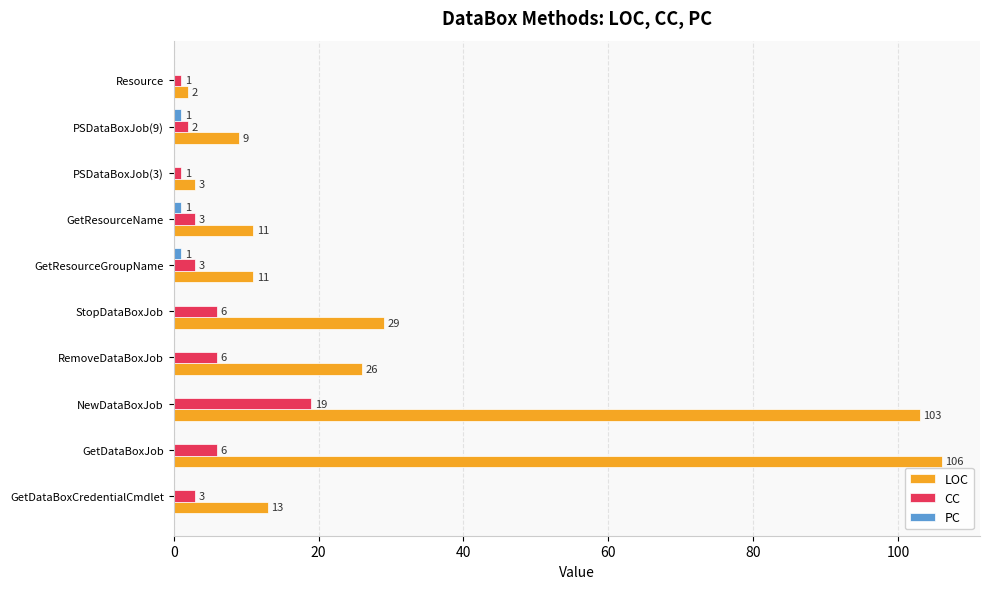

Which series has the largest total across all categories?

LOC